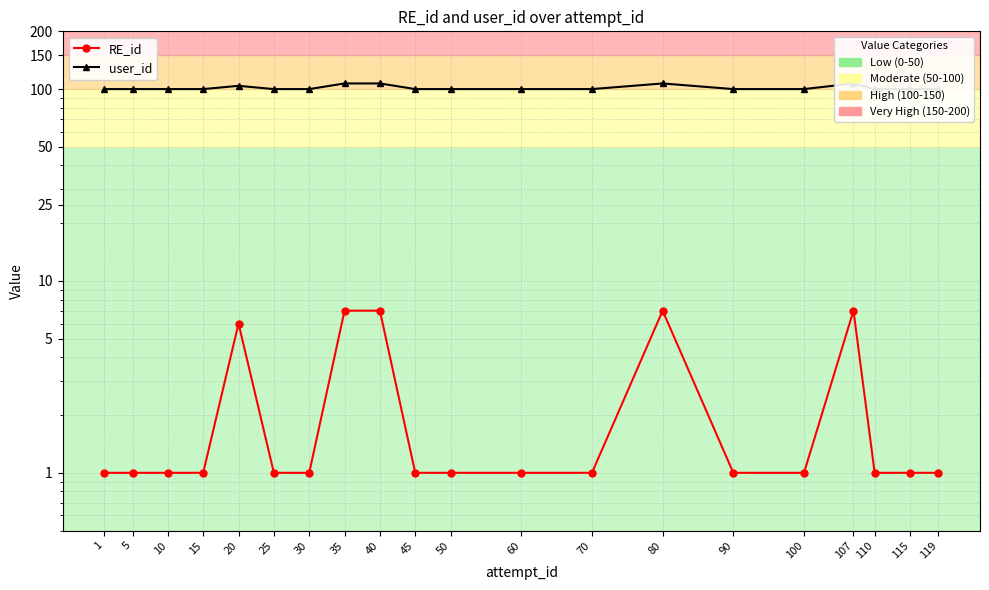

Where is the first local maximum for RE_id?

20